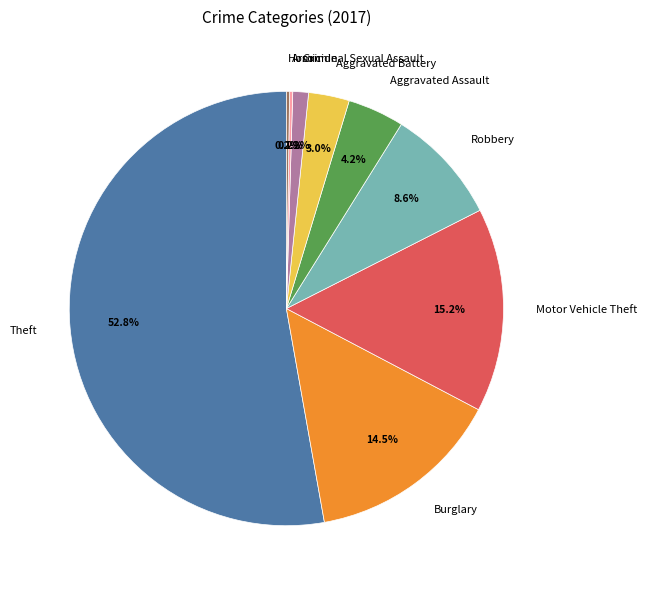

What is the majority slice?

Theft